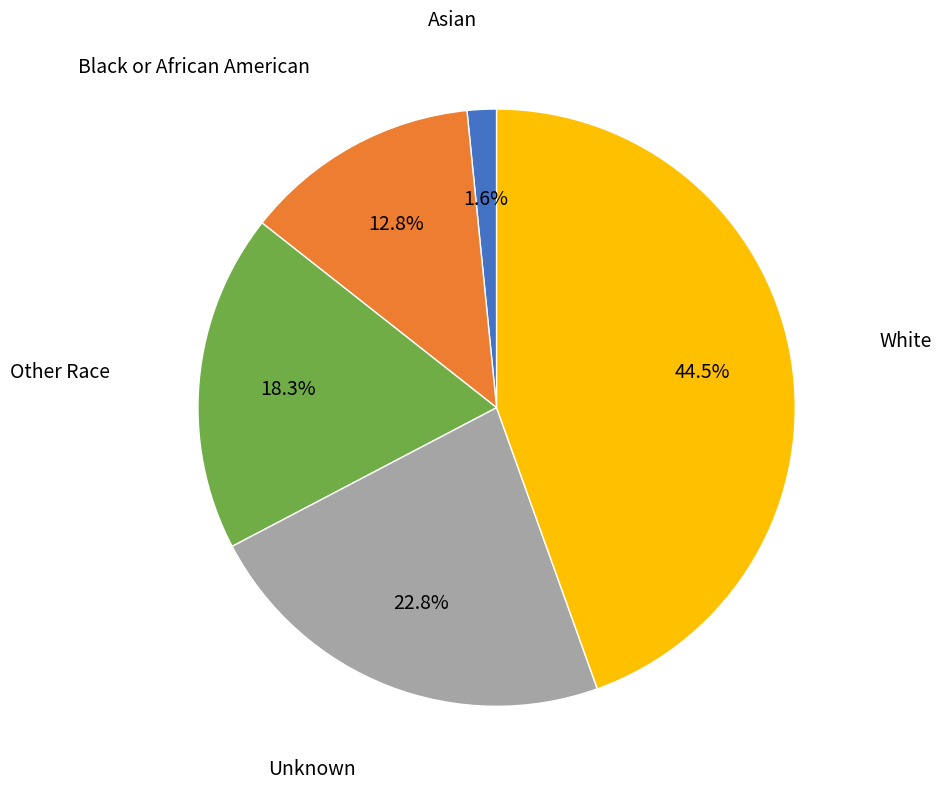

To the nearest percent, what percentage of the pie is Black or African American?

13%